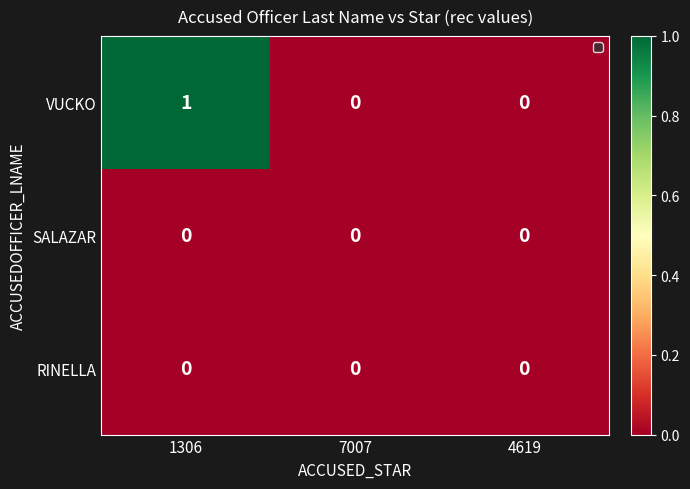

At which category is the sum across all series the highest?

1306